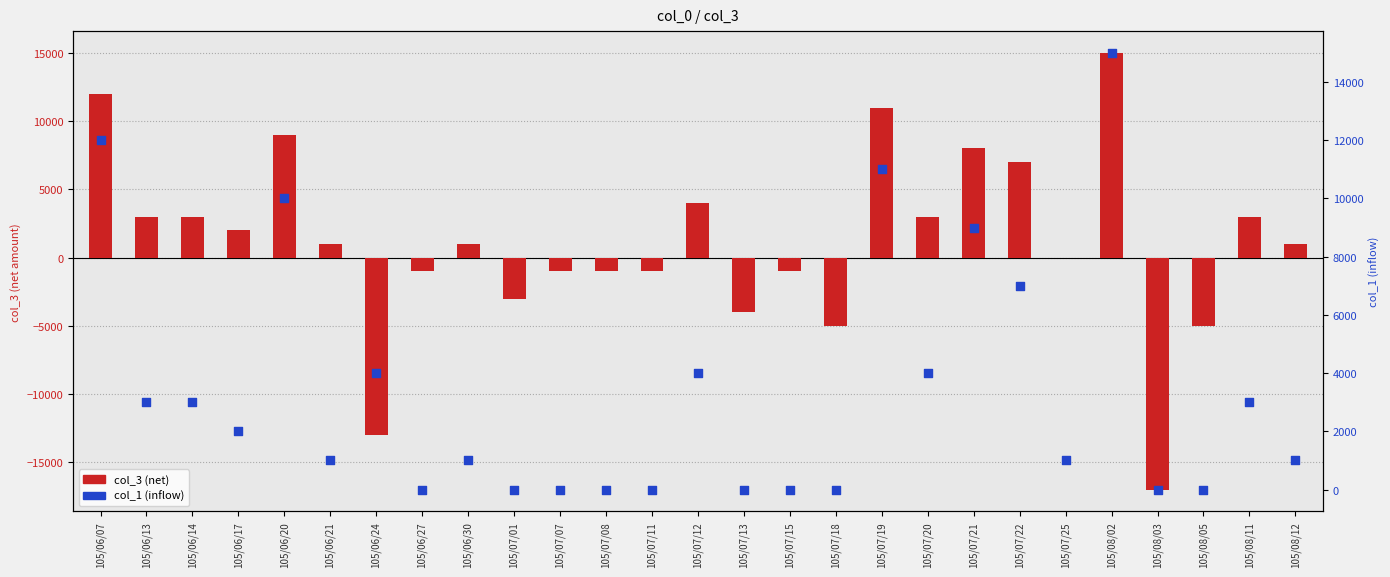

Is the value of col_1 (inflow) at 105/07/13 greater than the value of col_3 (net) at 105/08/11?

No